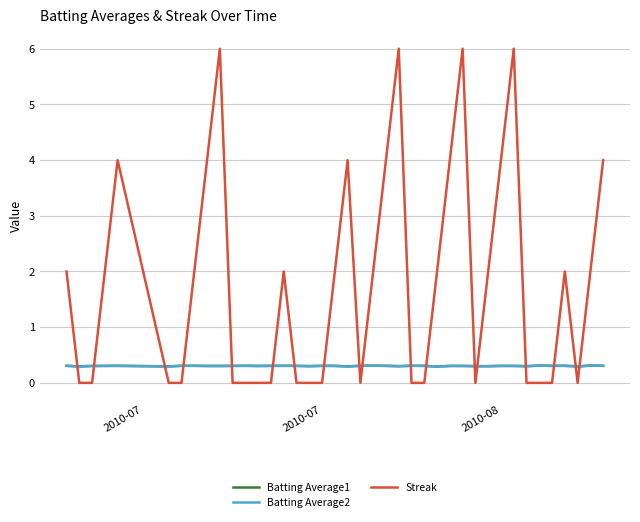

Which series has the largest range (max minus min)?

Streak